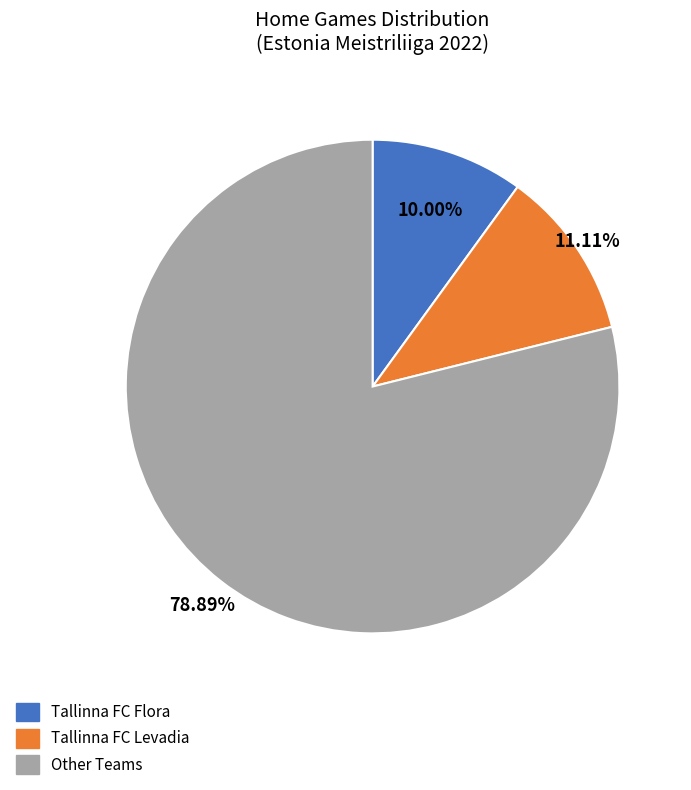

Is there a majority slice in this chart?

Yes